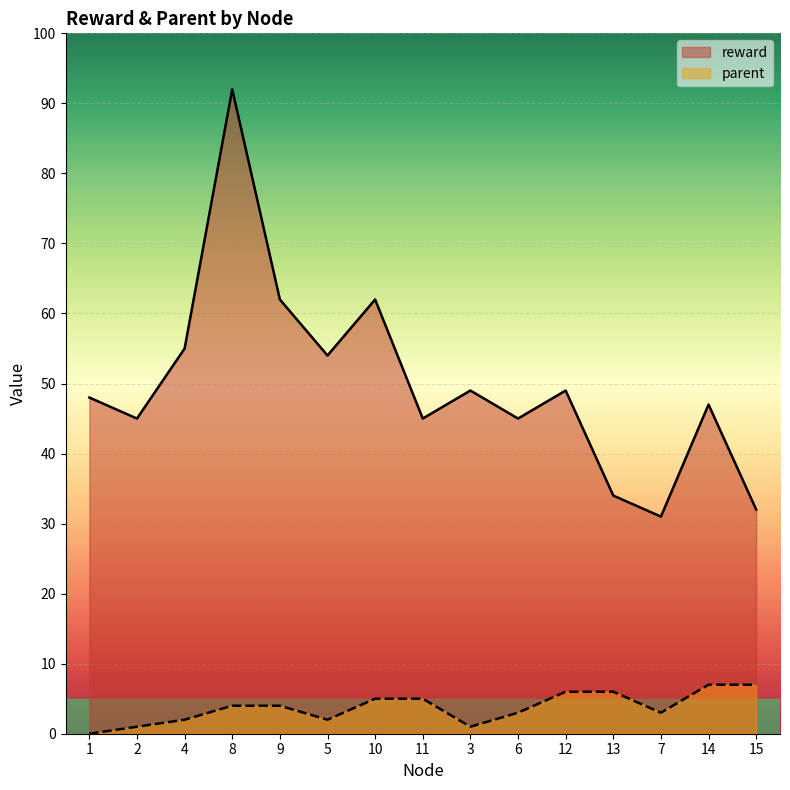

Rank the series at 3 from lowest to highest value.

parent, reward